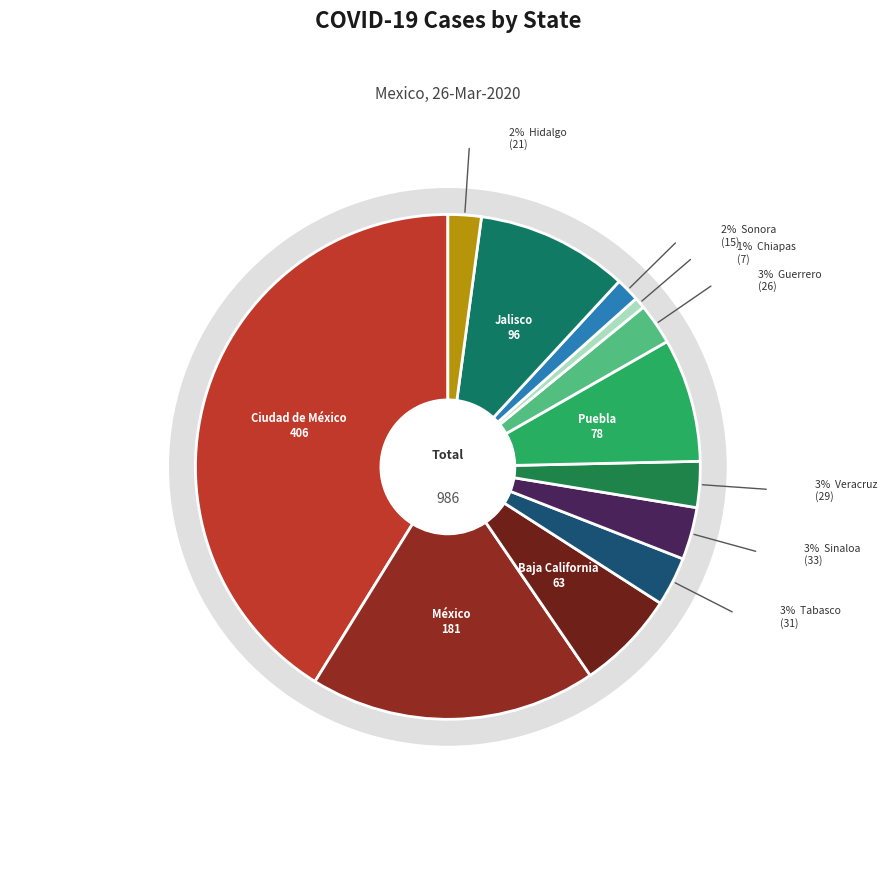

To the nearest percent, what percentage of the pie is Hidalgo?

2%